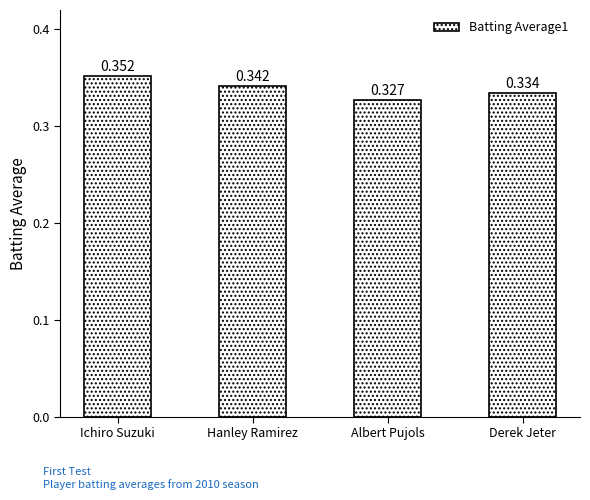

Which label corresponds to the largest value in the chart?

Ichiro Suzuki